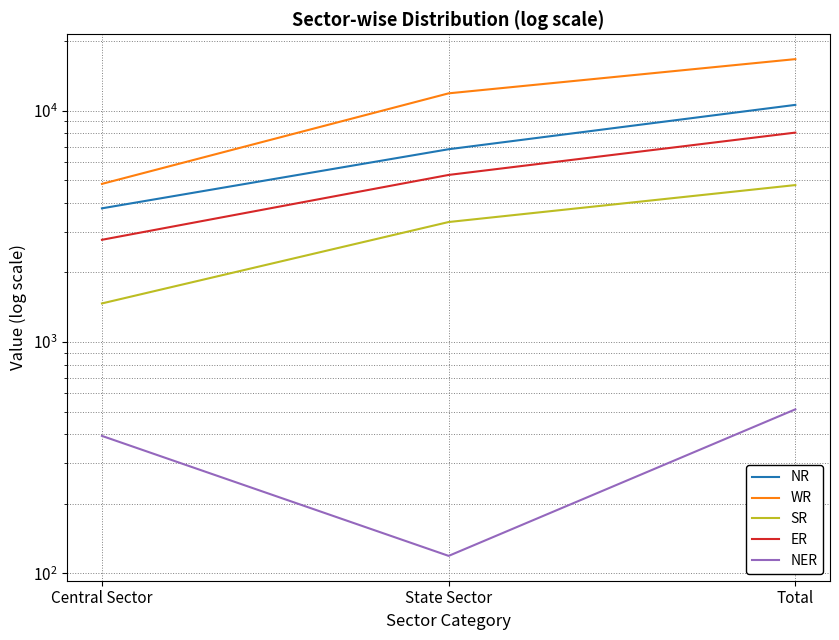

At which label does NER first exceed 393?

Total